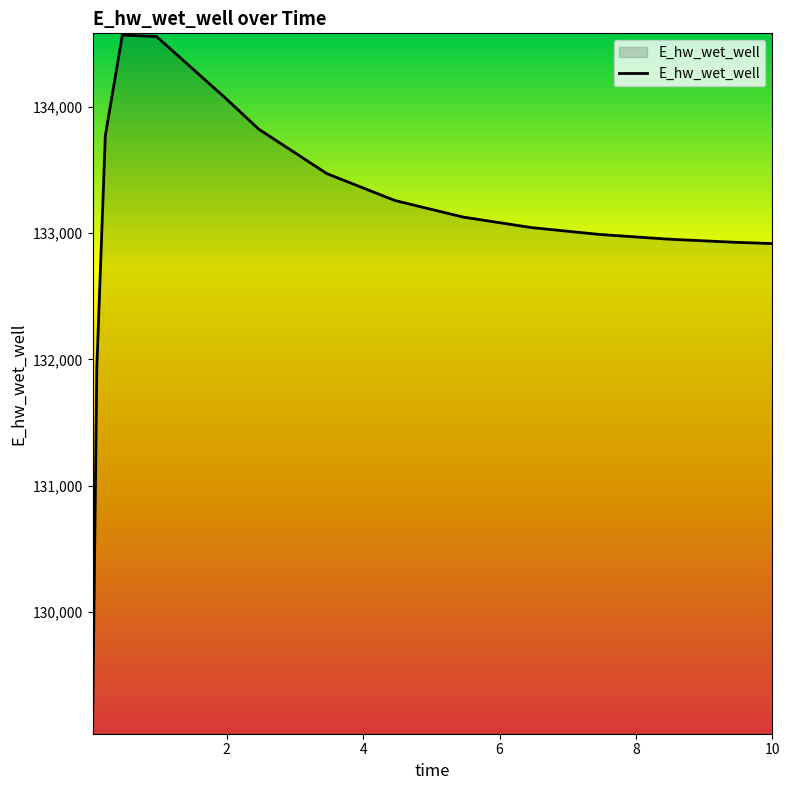

What is the maximum value shown in the chart?

134567.9